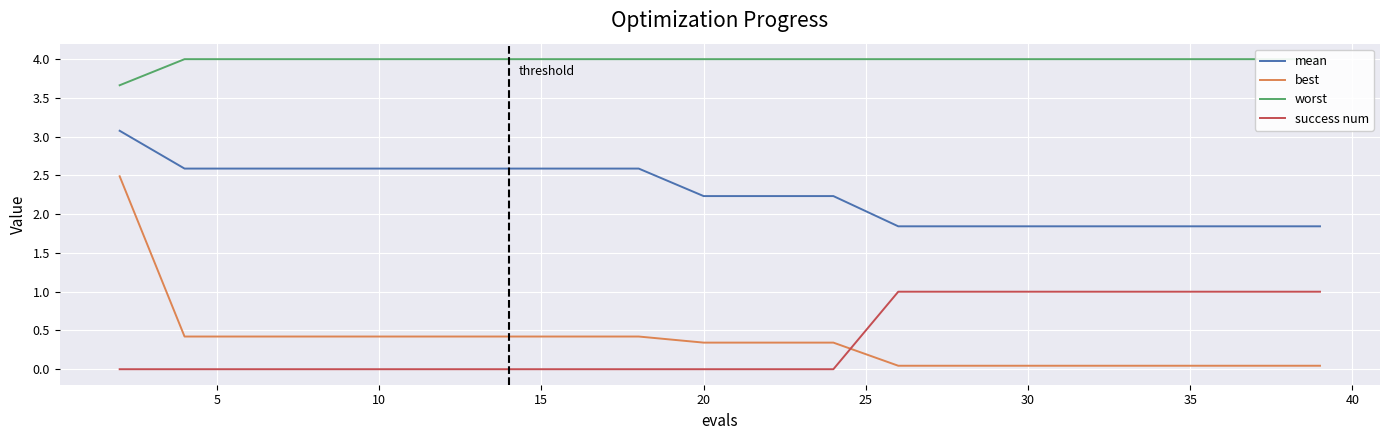

Is it true that mean equals 3.4 at 10?

False